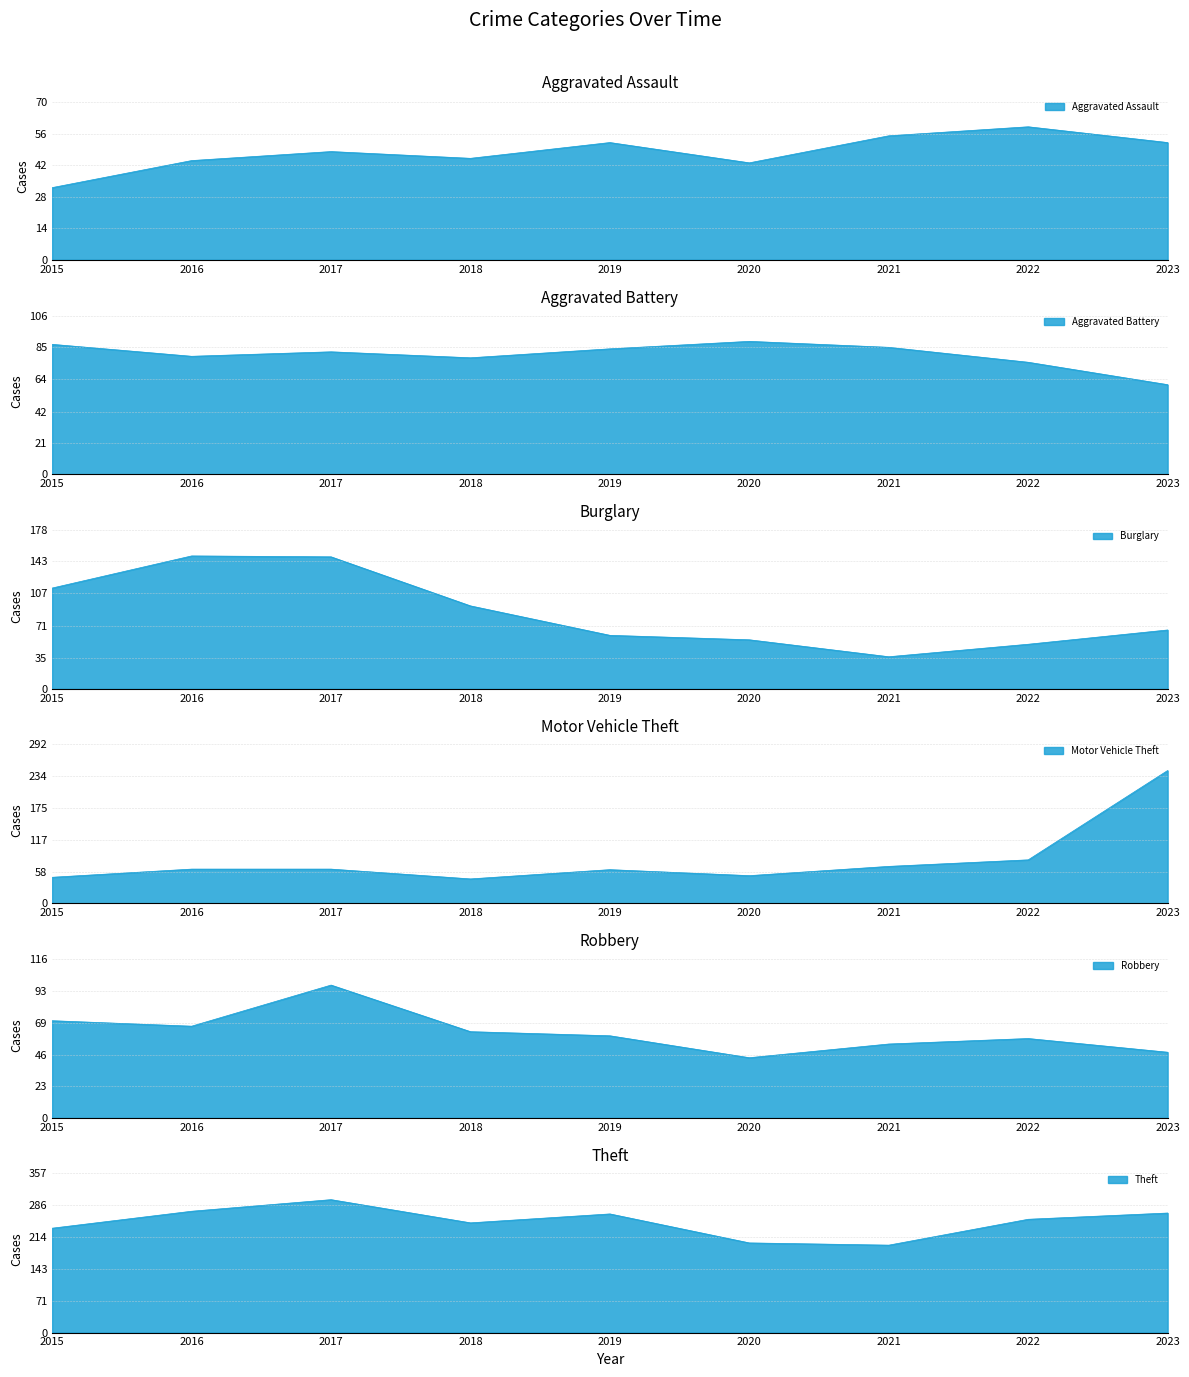

Does the chart have visible grid lines?

Yes